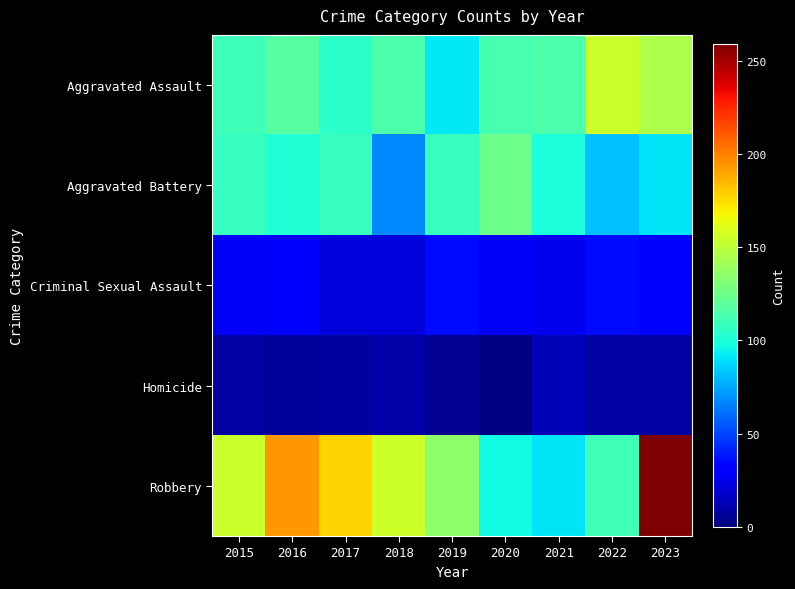

Reading left to right, extract all data points from this chart.

Aggravated Assault: 2015=110	2016=118	2017=105	2018=115	2019=92	2020=113	2021=115	2022=154	2023=145
Aggravated Battery: 2015=108	2016=102	2017=108	2018=67	2019=108	2020=125	2021=100	2022=81	2023=91
Criminal Sexual Assault: 2015=28	2016=30	2017=21	2018=21	2019=35	2020=28	2021=26	2022=35	2023=32
Homicide: 2015=9	2016=7	2017=8	2018=10	2019=5	2020=2	2021=13	2022=9	2023=9
Robbery: 2015=154	2016=194	2017=178	2018=155	2019=135	2020=97	2021=91	2022=111	2023=259